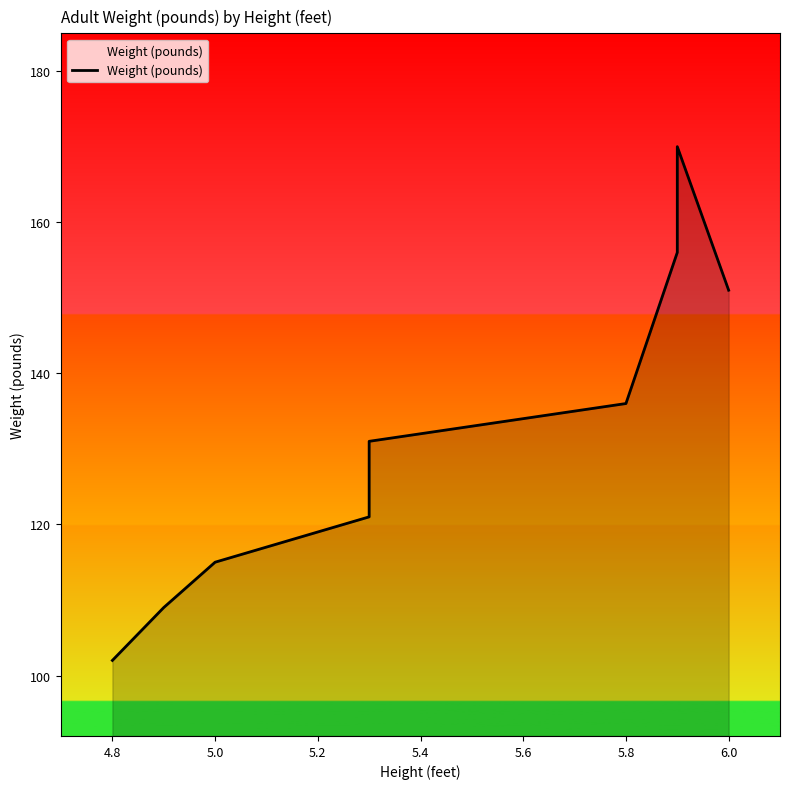

How many series are shown in this chart?

1